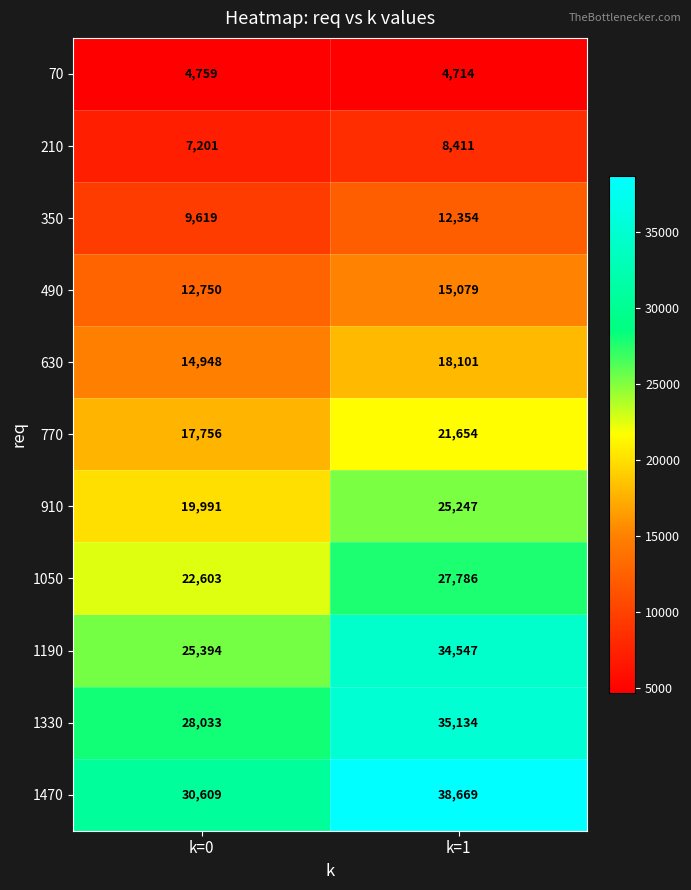

Is the value of 1470 at k=1 greater than the value of 910 at k=1?

Yes